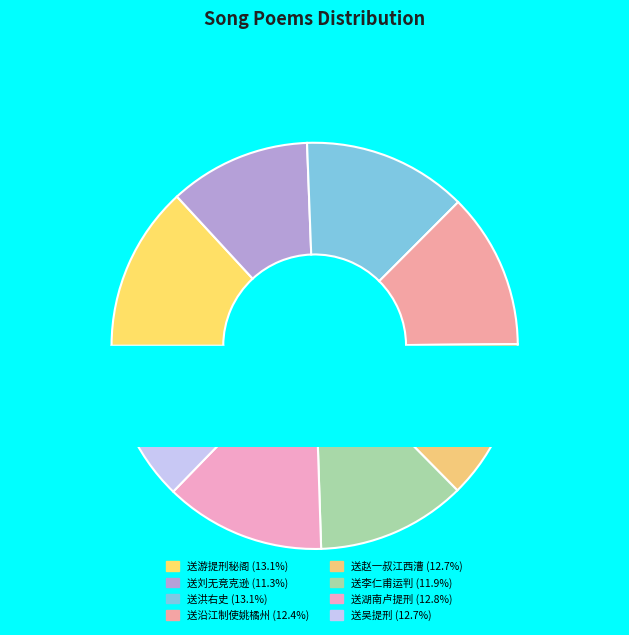

To the nearest percent, what percentage of the pie is 送李仁甫运判赴召三首 其三?

12%